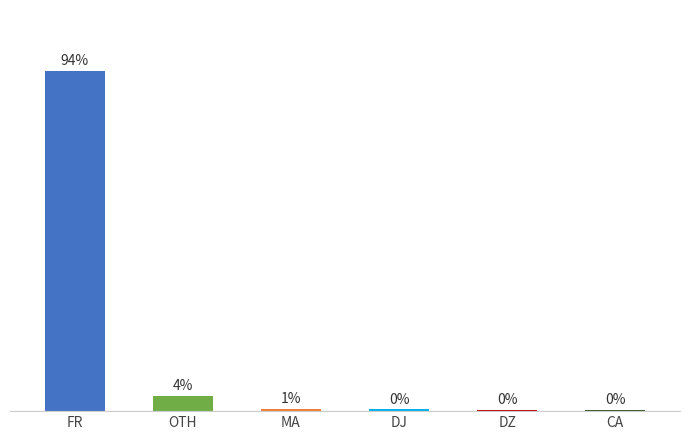

List the labels in order of value, smallest first.

DZ, CA, DJ, MA, OTH, FR